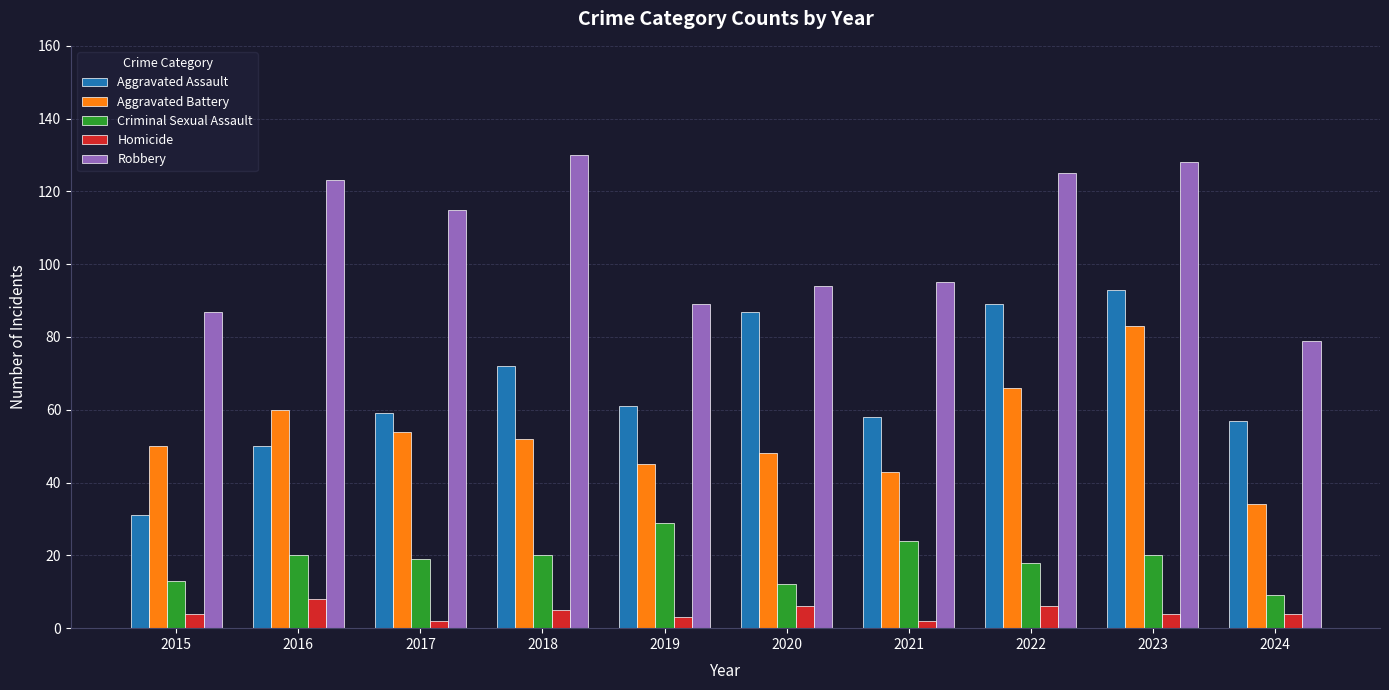

List the series in order of their peak value, highest first.

Robbery, Aggravated Assault, Aggravated Battery, Criminal Sexual Assault, Homicide